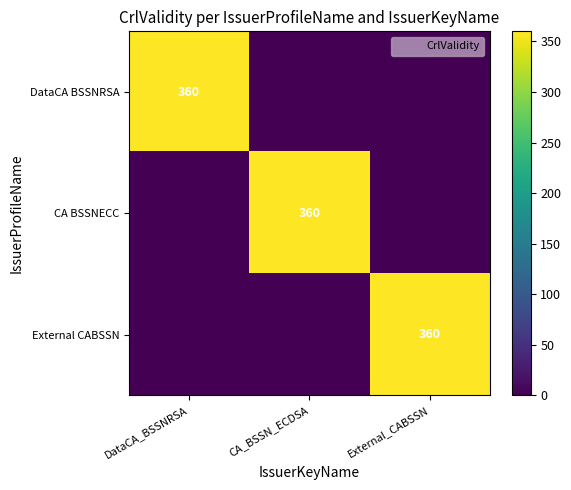

Is it true that External CABSSN equals 360 at External_CABSSN?

True